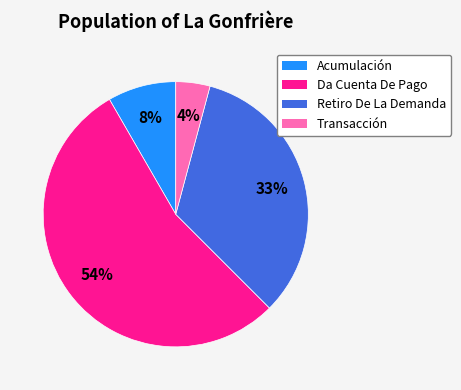

To the nearest percent, what is the average slice percentage?

25%